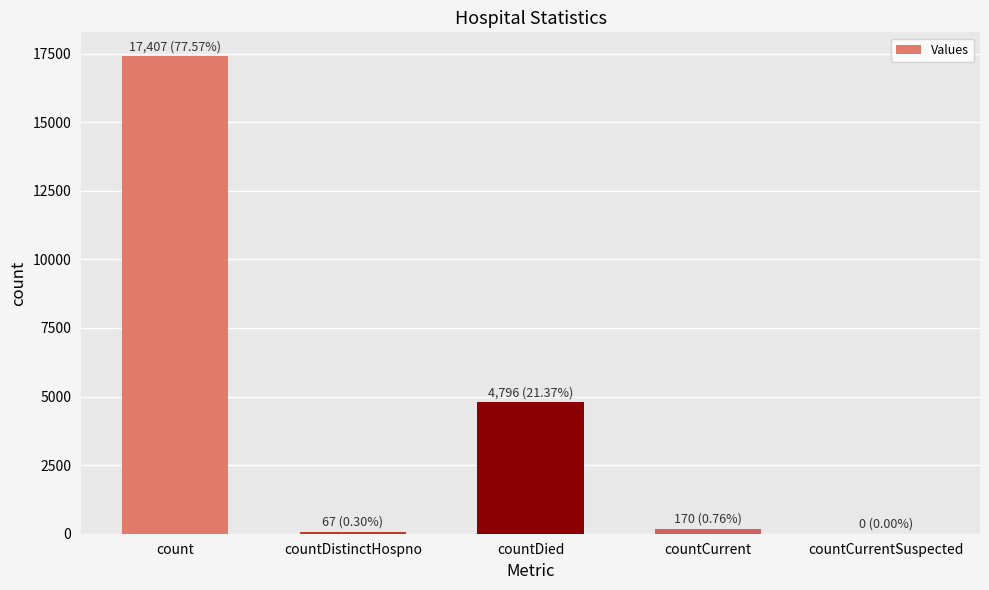

Count the number of categories in the chart.

5